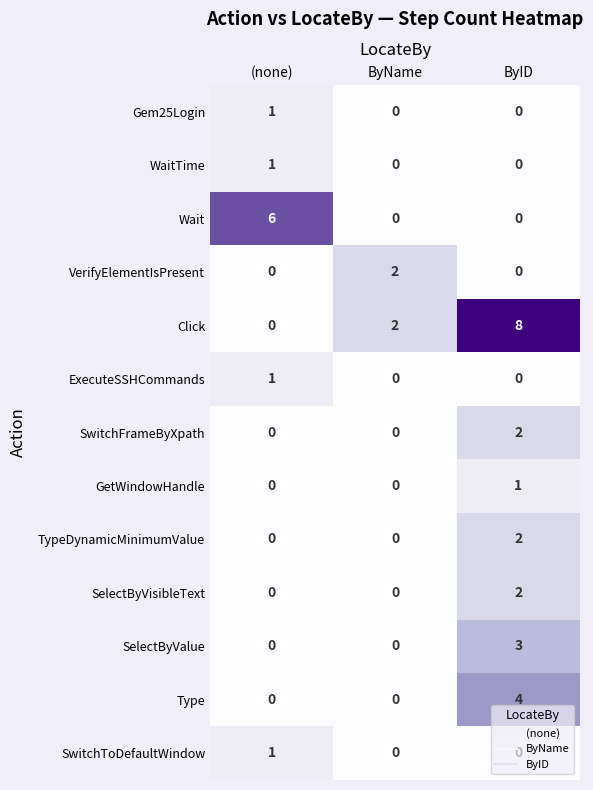

Is it true that Wait equals 0 at ByName?

True